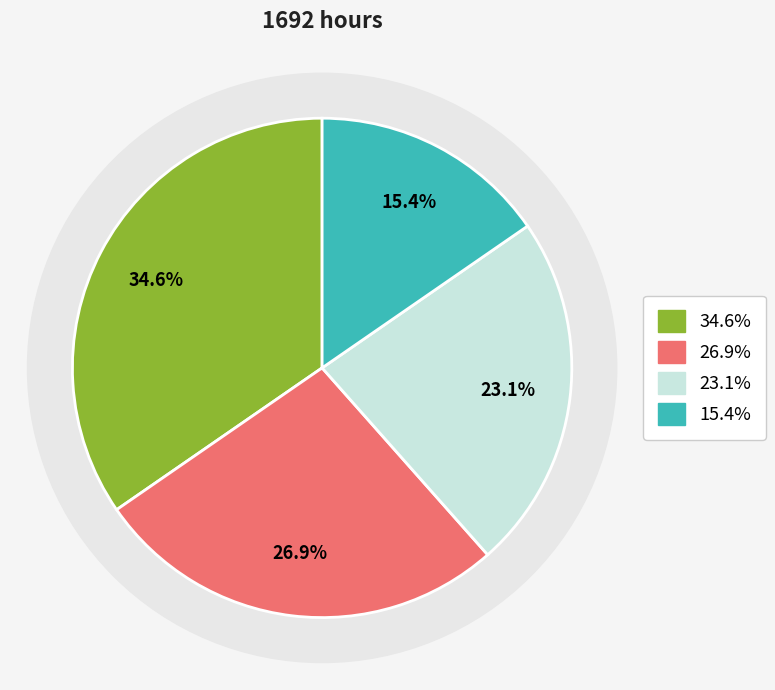

What portion of the pie excludes Иностранный язык?

73.1%